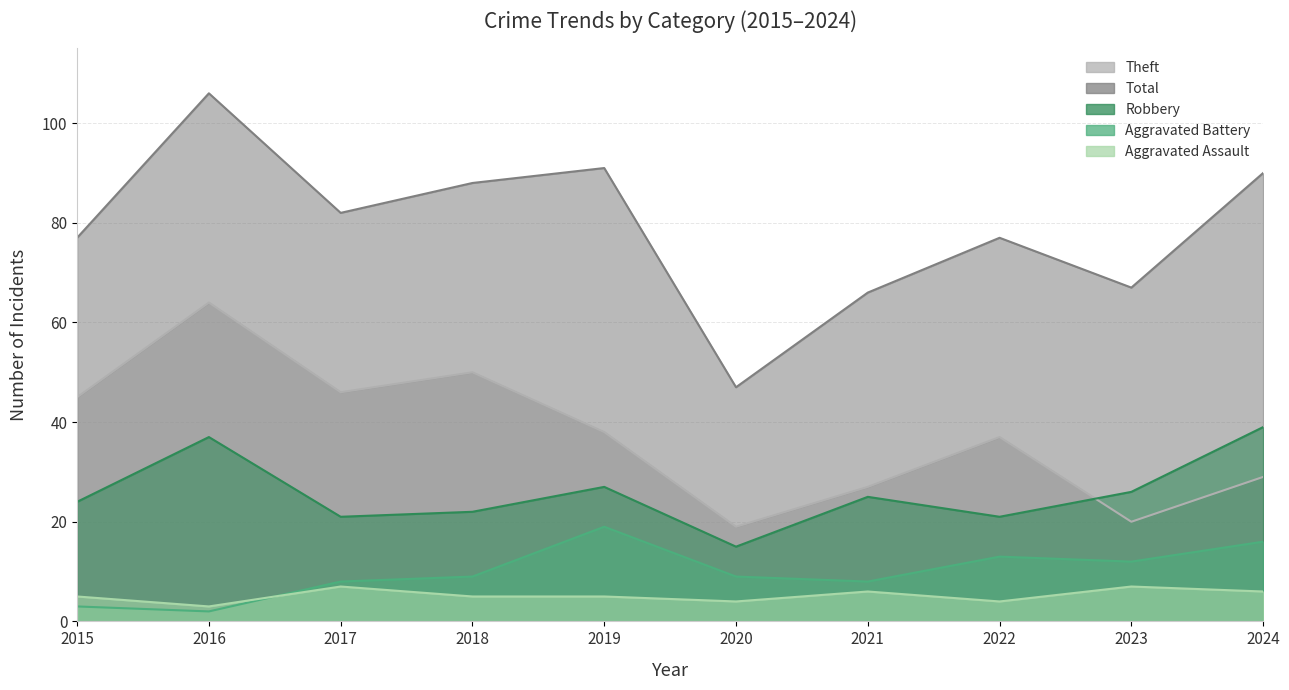

Which series has the largest total across all categories?

Total